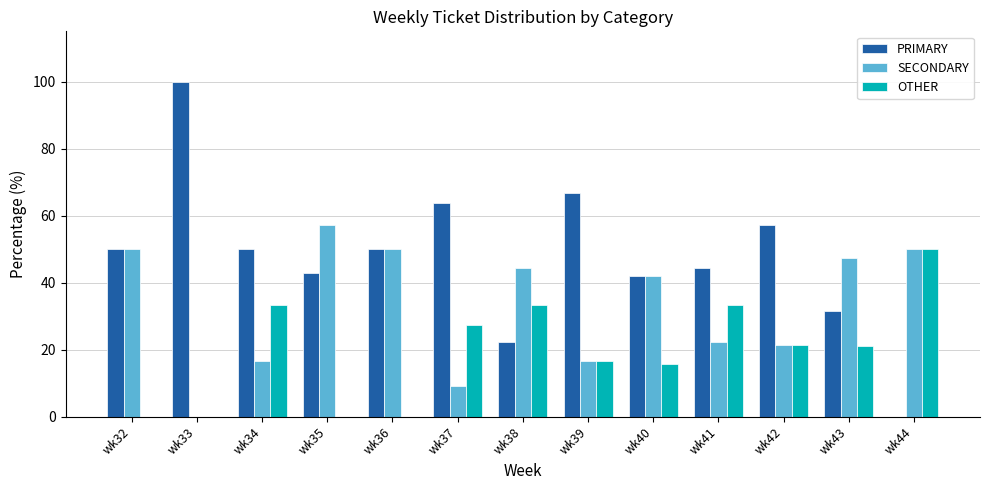

Between wk33 and wk34, which series saw the biggest shift?

PRIMARY